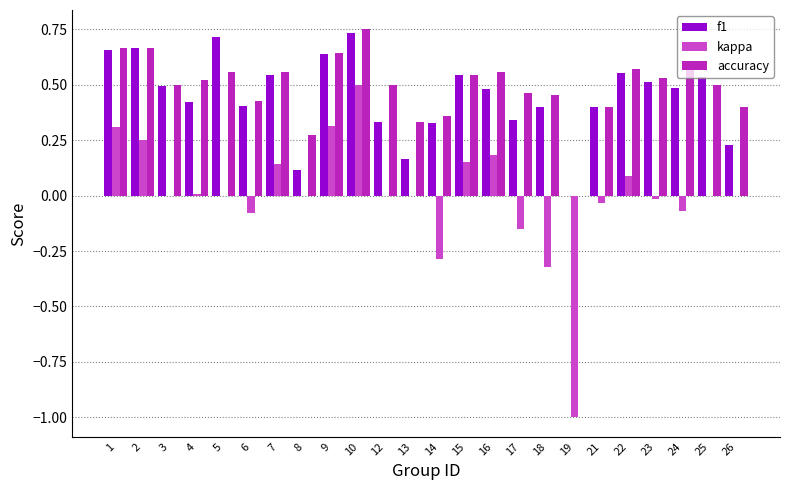

At which label does kappa reach its peak?

10